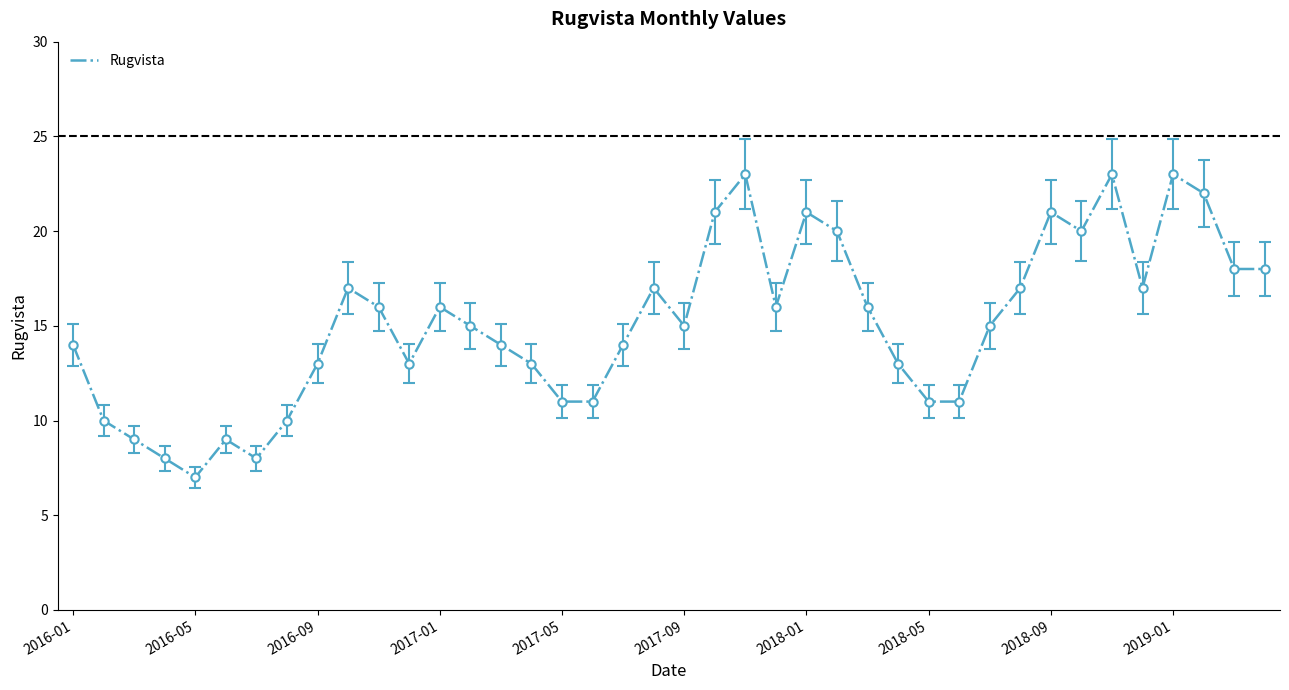

What is the smallest value displayed?

7